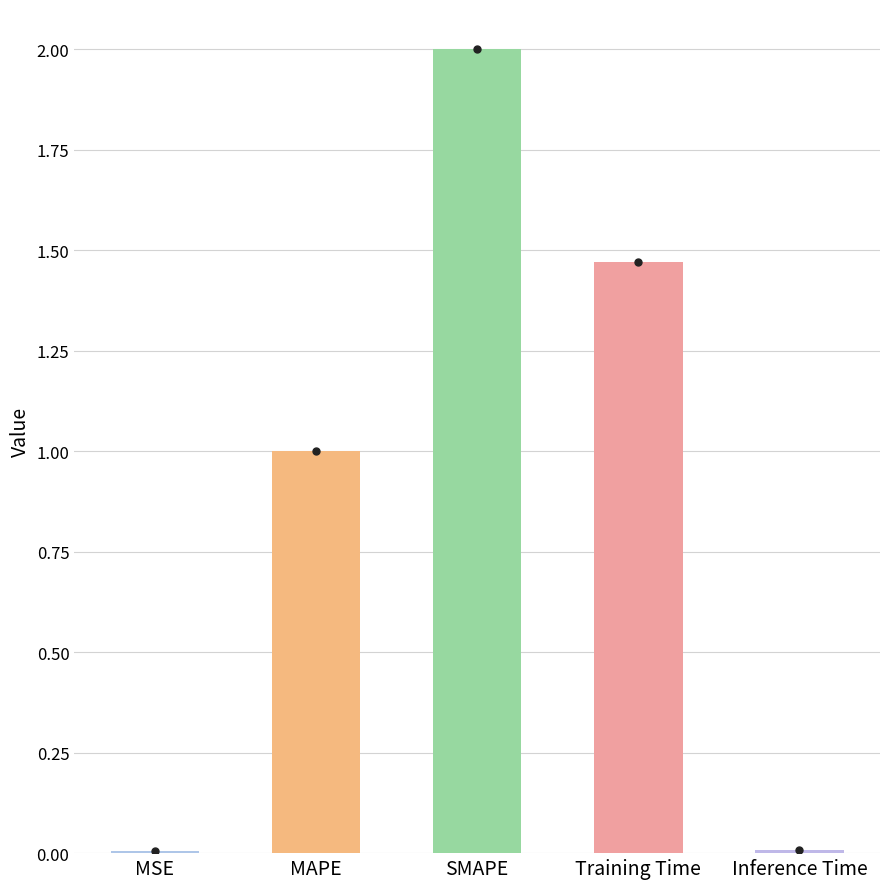

What value does the data have at SMAPE?

2.0